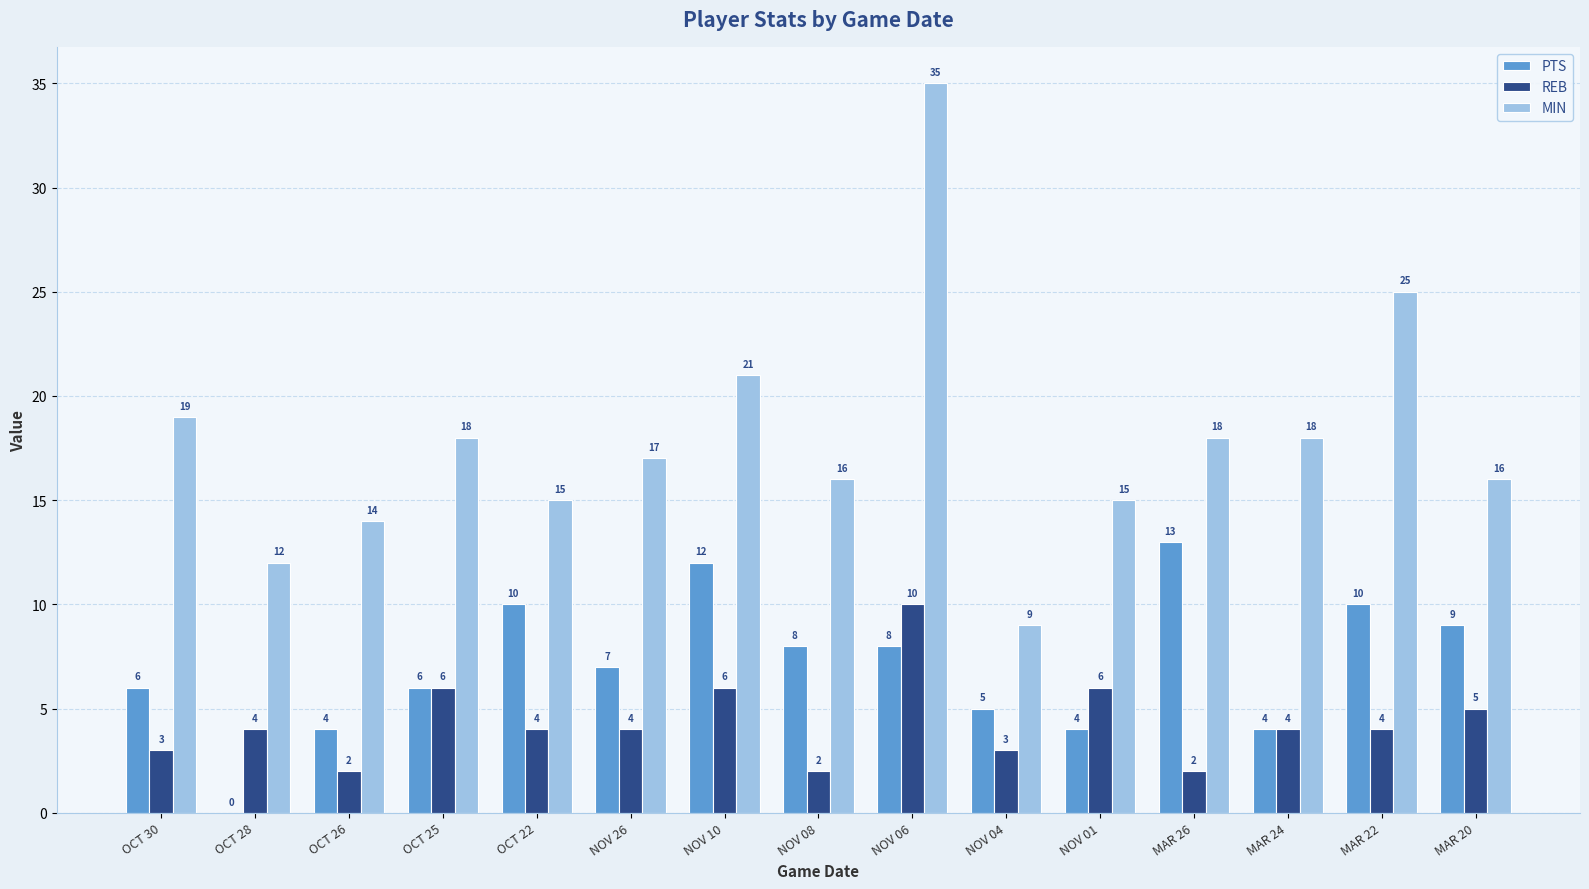

Reading left to right, extract all data points from this chart.

PTS: 6	0	4	6	10	7	12	8	8	5	4	13	4	10	9
REB: 3	4	2	6	4	4	6	2	10	3	6	2	4	4	5
MIN: 19	12	14	18	15	17	21	16	35	9	15	18	18	25	16